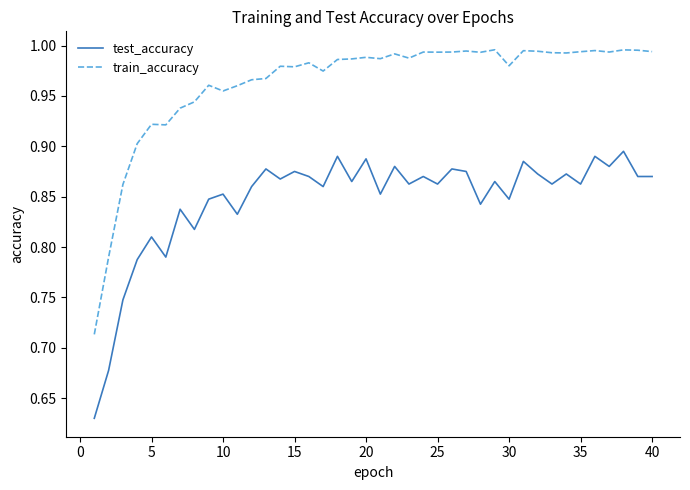

Rank the series by their maximum value, from lowest to highest.

test_accuracy, train_accuracy